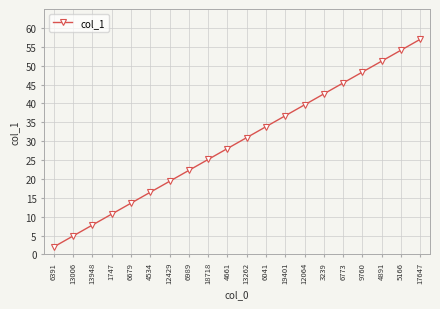

What value does the data have at 18718?

25.2